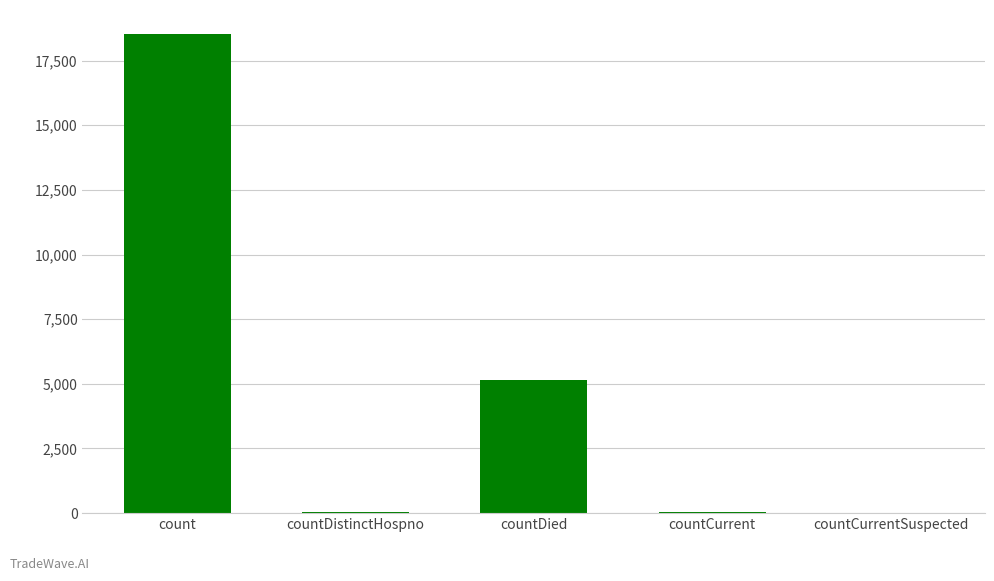

Where is the data nearest to the value 9264?

countDied